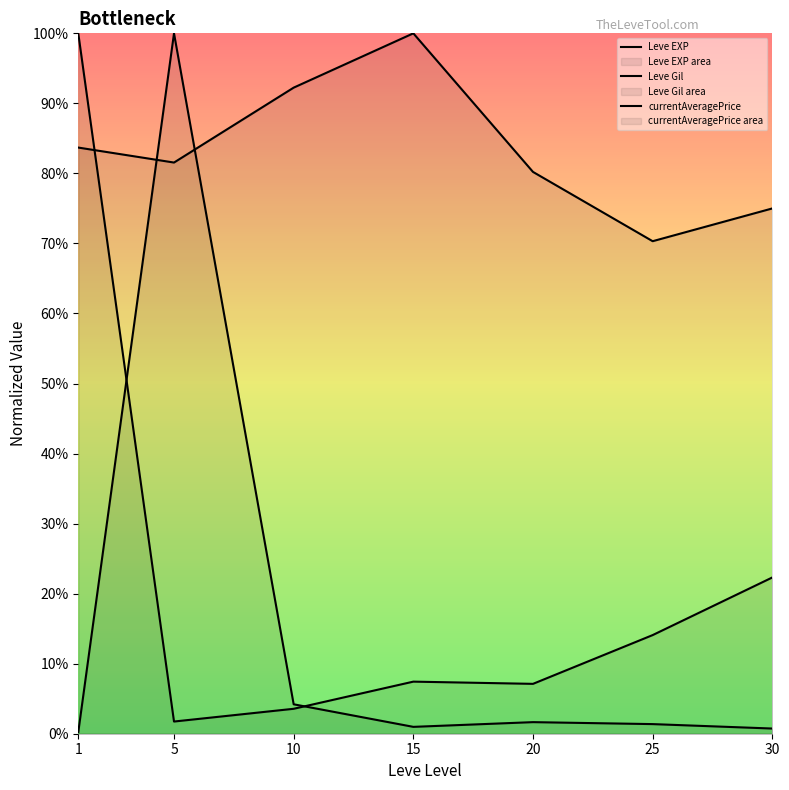

At how many categories does at least one series exceed 0?

7